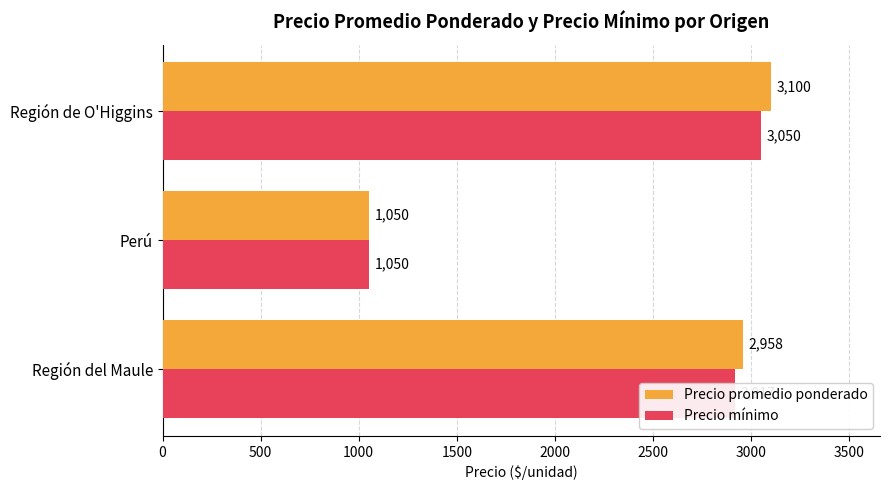

How many series are shown in this chart?

2